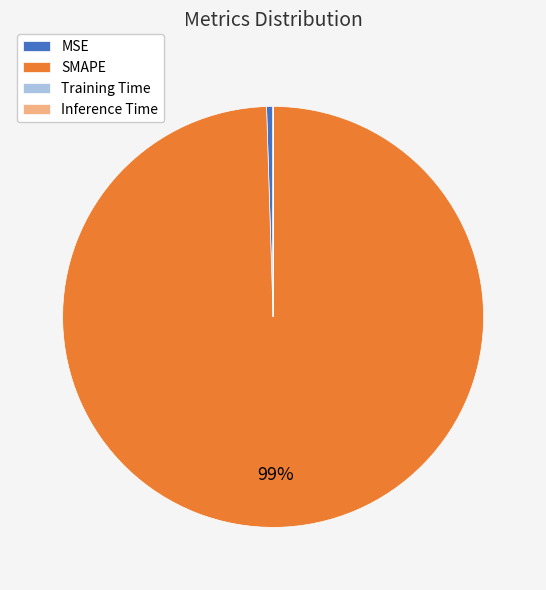

Which slice is the largest?

SMAPE